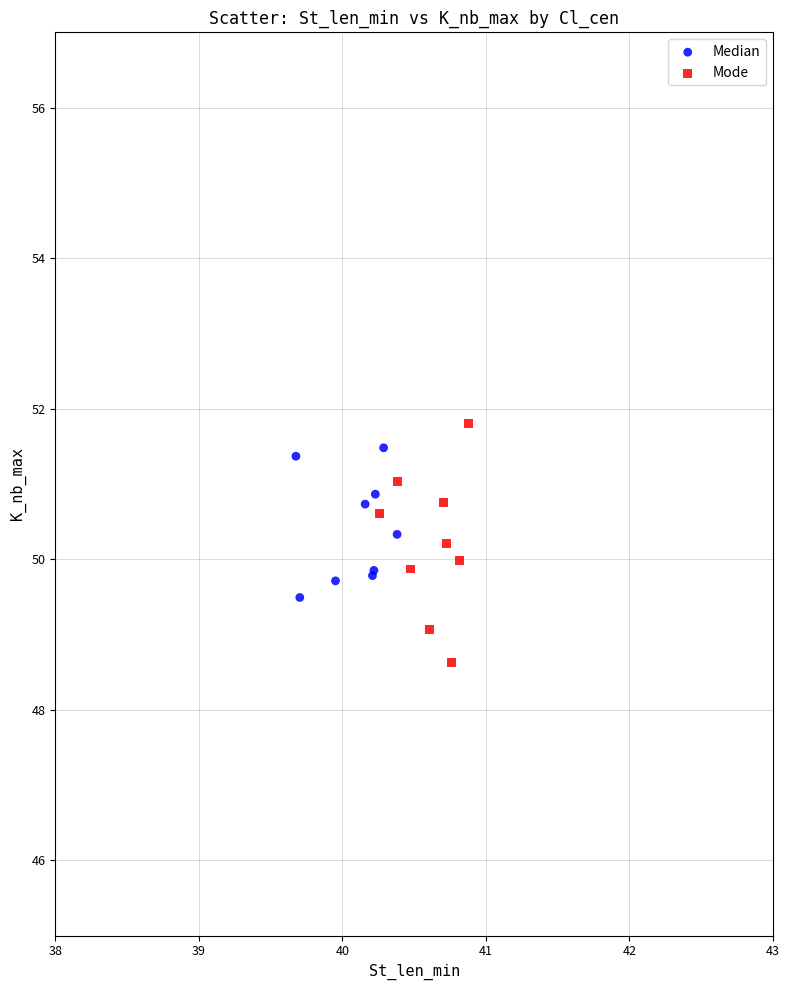

Which series has the largest Y range (max minus min)?

Mode